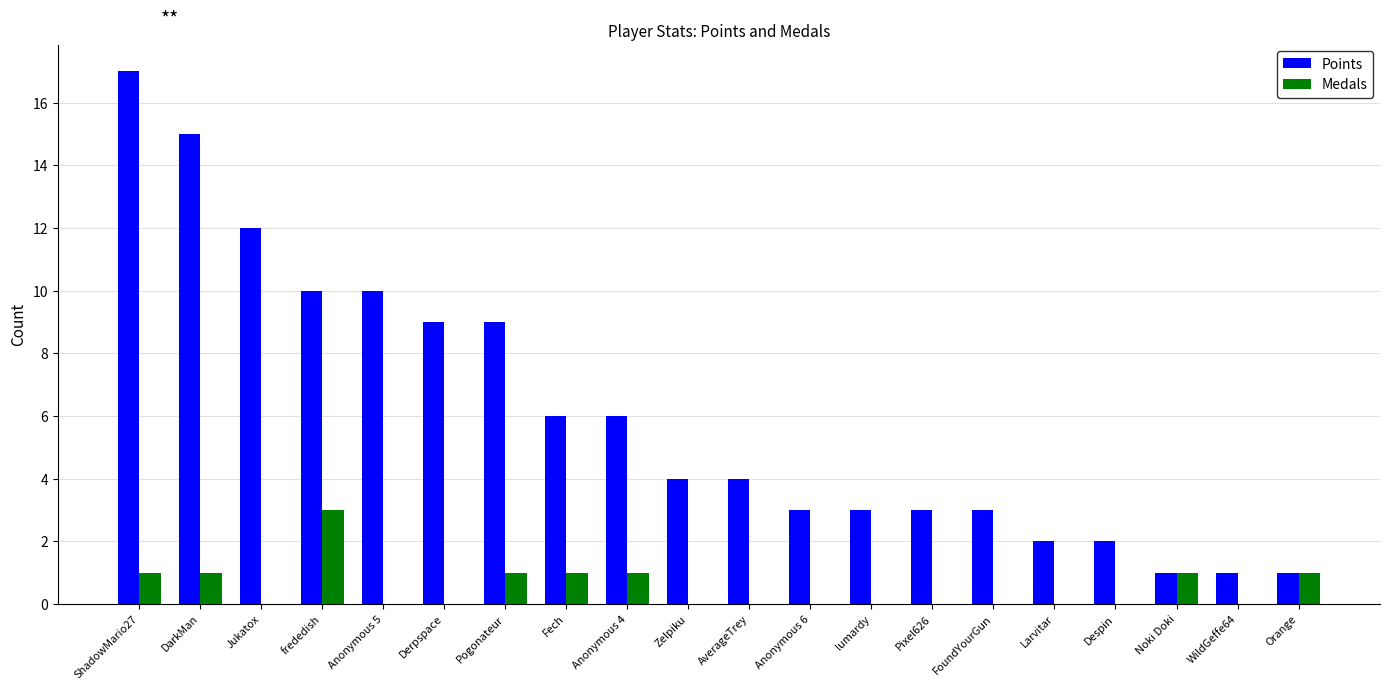

What is the total value across all series at DarkMan?

16